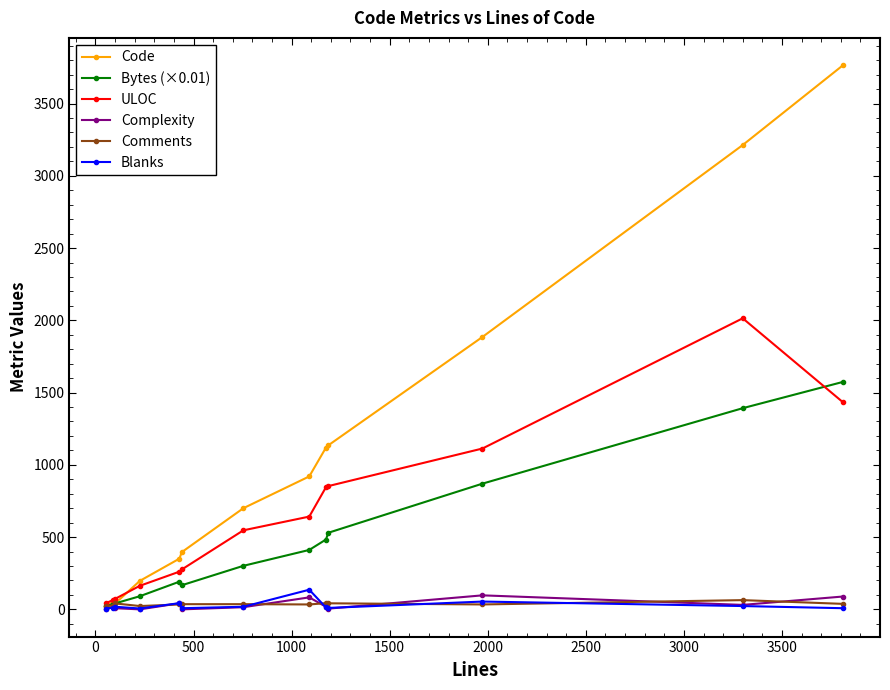

What is the maximum value shown in the chart?

3766.0